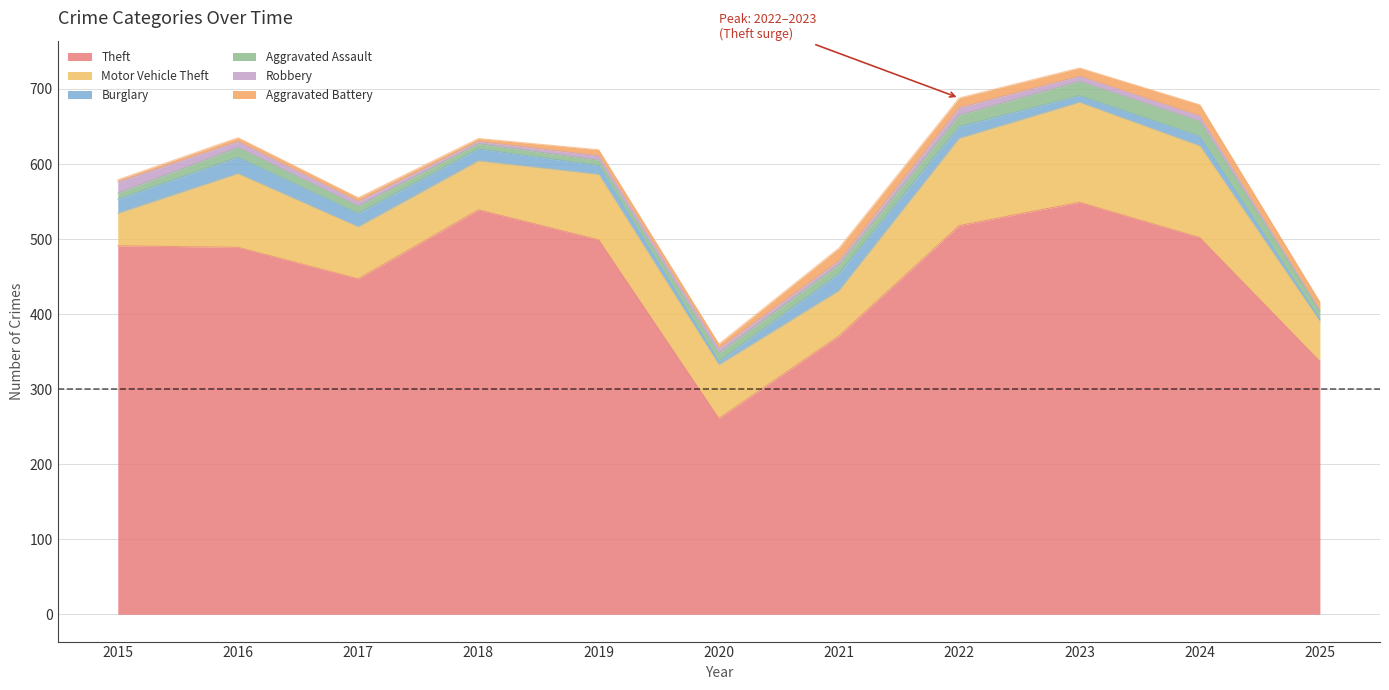

True or false: Aggravated Battery and Motor Vehicle Theft intersect in this chart.

False